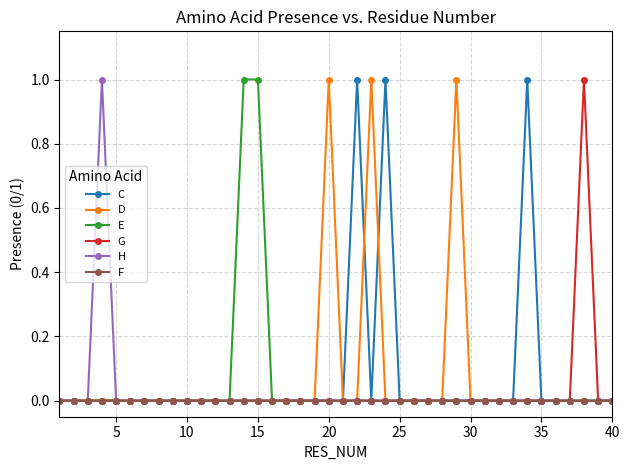

True or false: H has more than 0 interior local peaks.

True